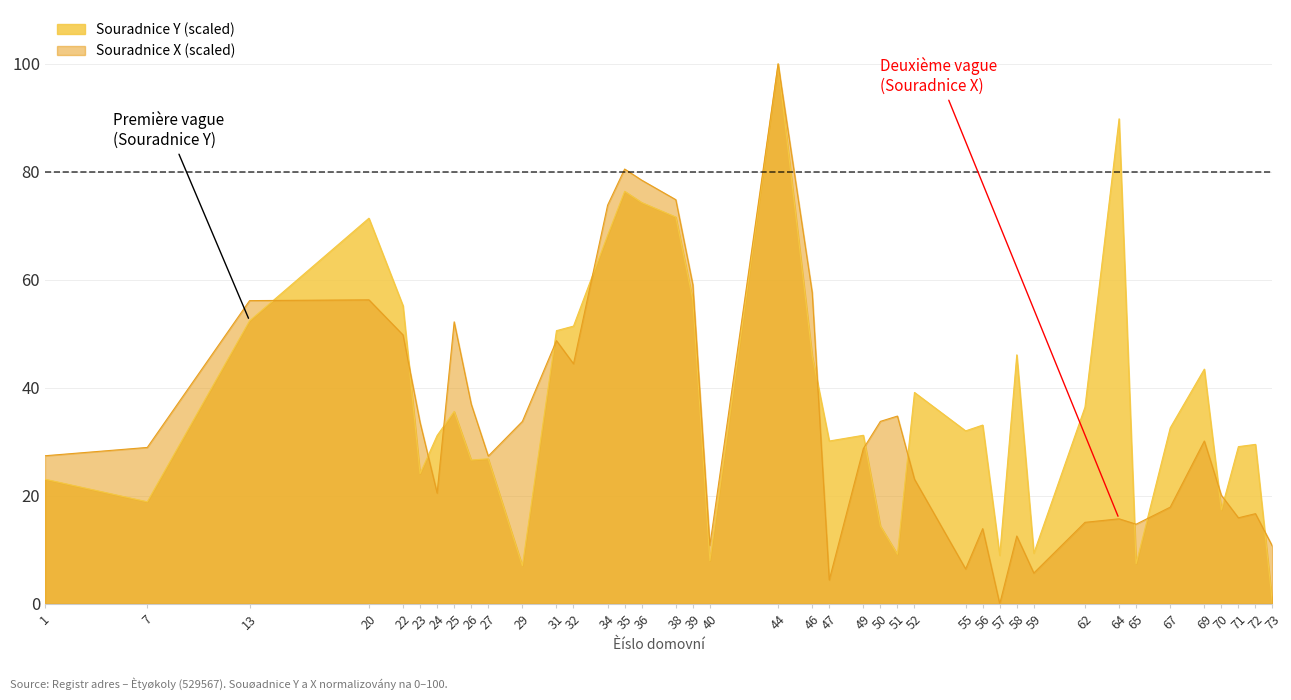

How many intersections are there between Souradnice Y (scaled) and Souradnice X (scaled)?

14